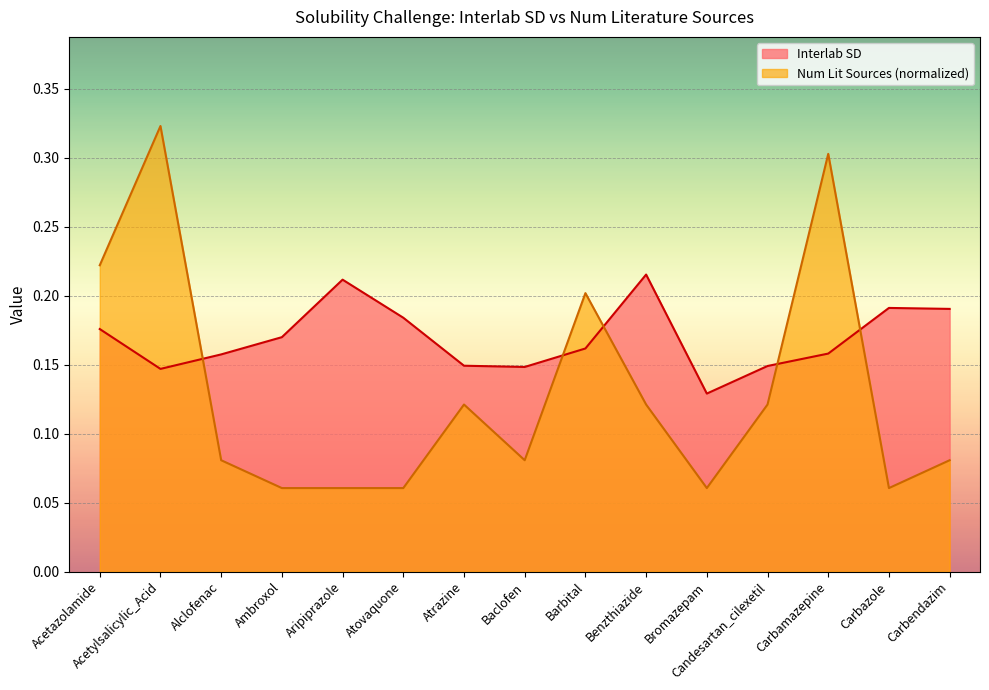

How many interior local valleys does the Num Lit Sources series have?

3